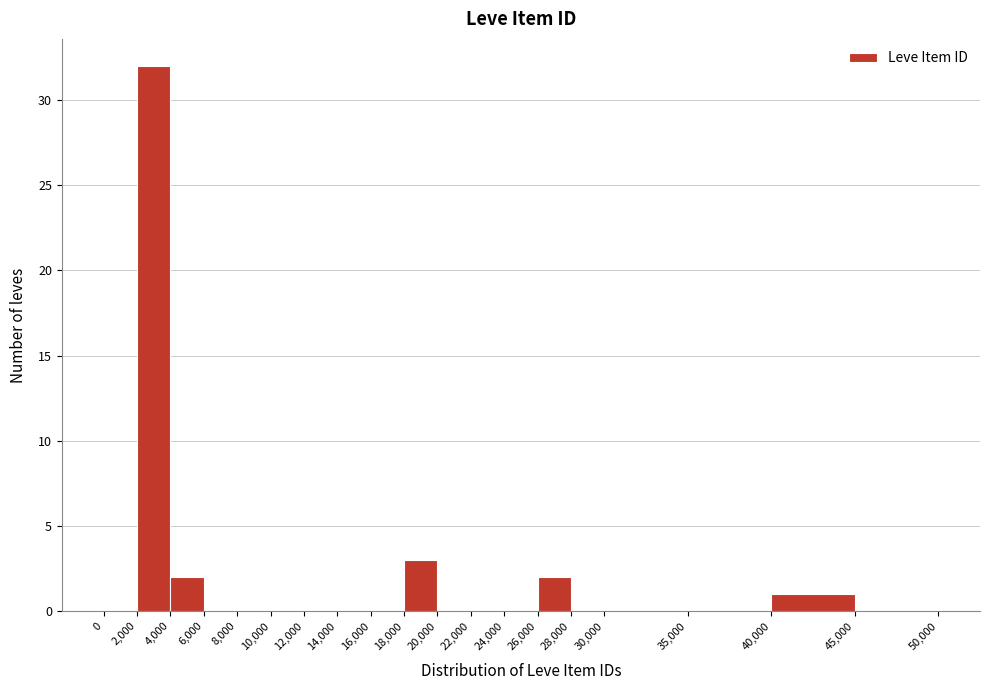

How tall is the bar that spans 40,000 to 45,000 on the x-axis? The values are not printed on the chart, so give them approximately, as read against the axis.

1